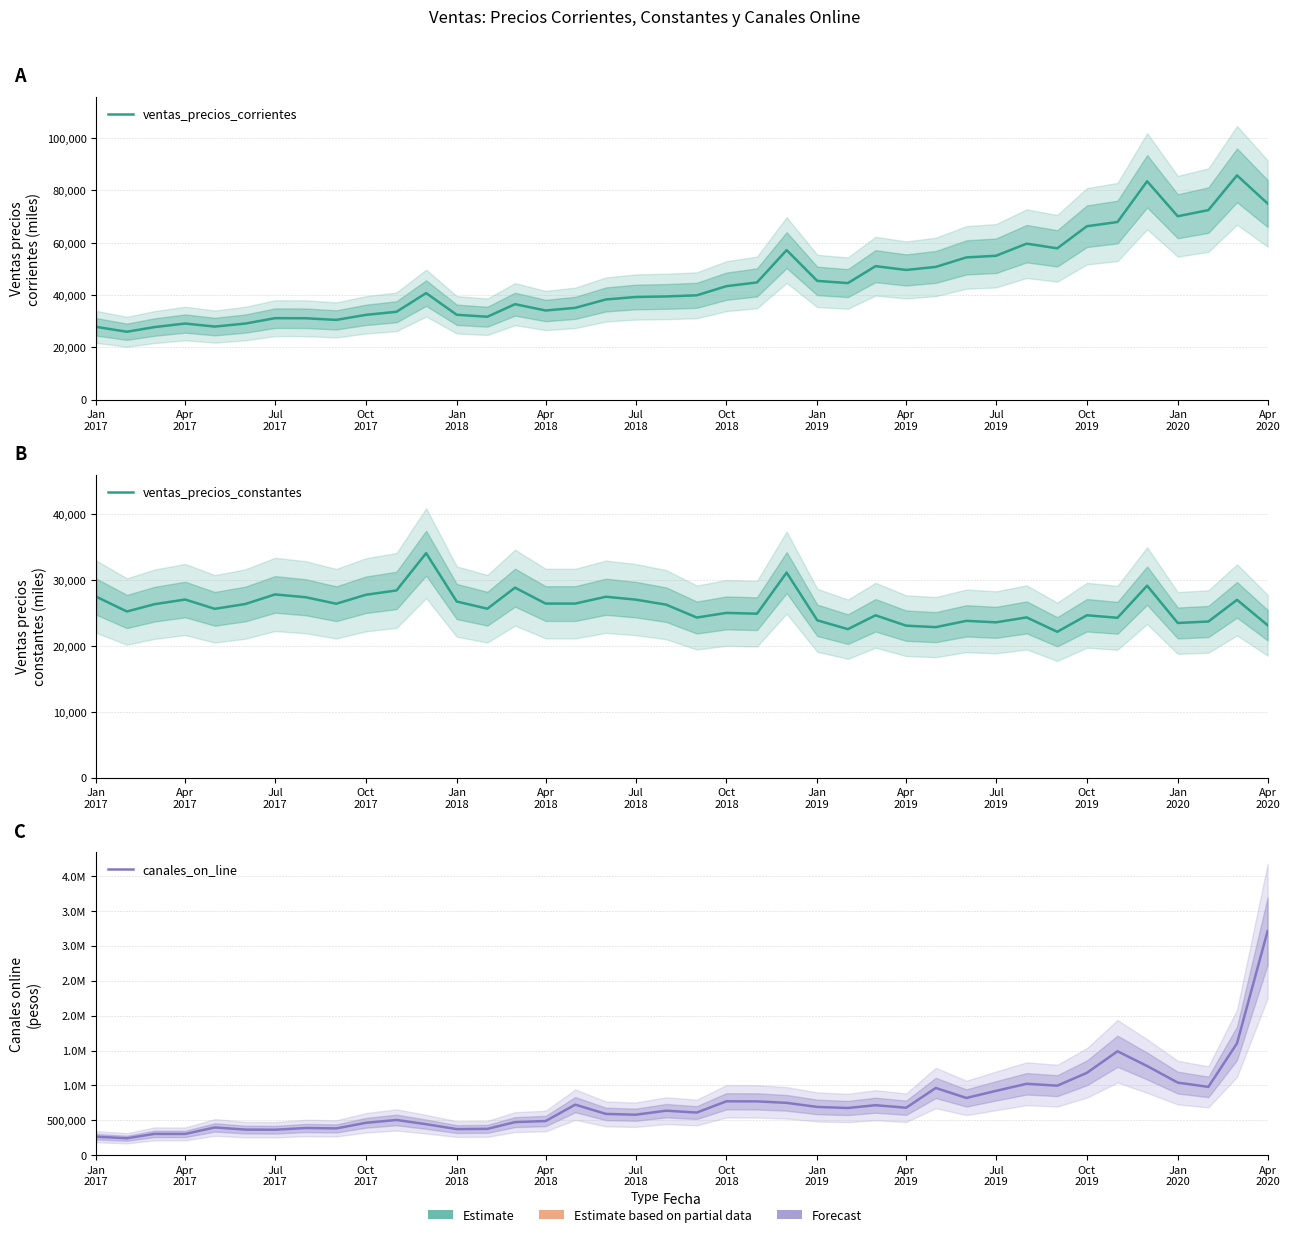

True or false: canales_on_line and ventas_precios_constantes cross at least once.

False